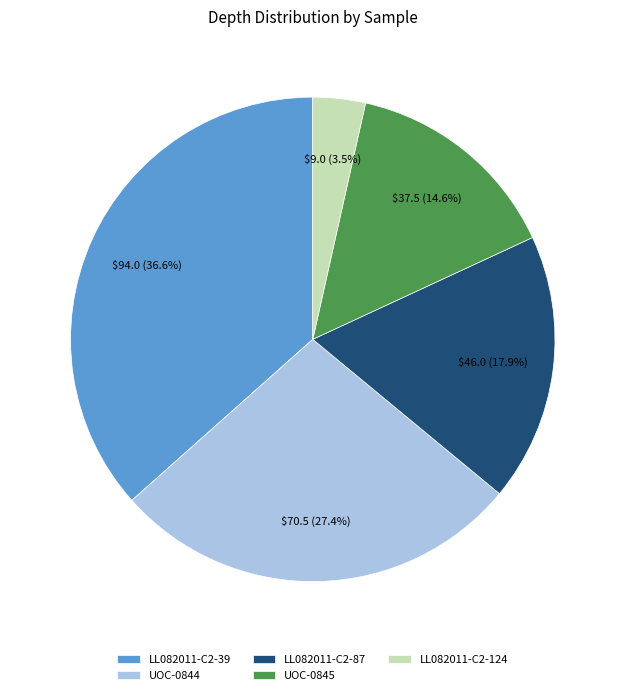

Which slice is the smallest?

LL082011-C2-124